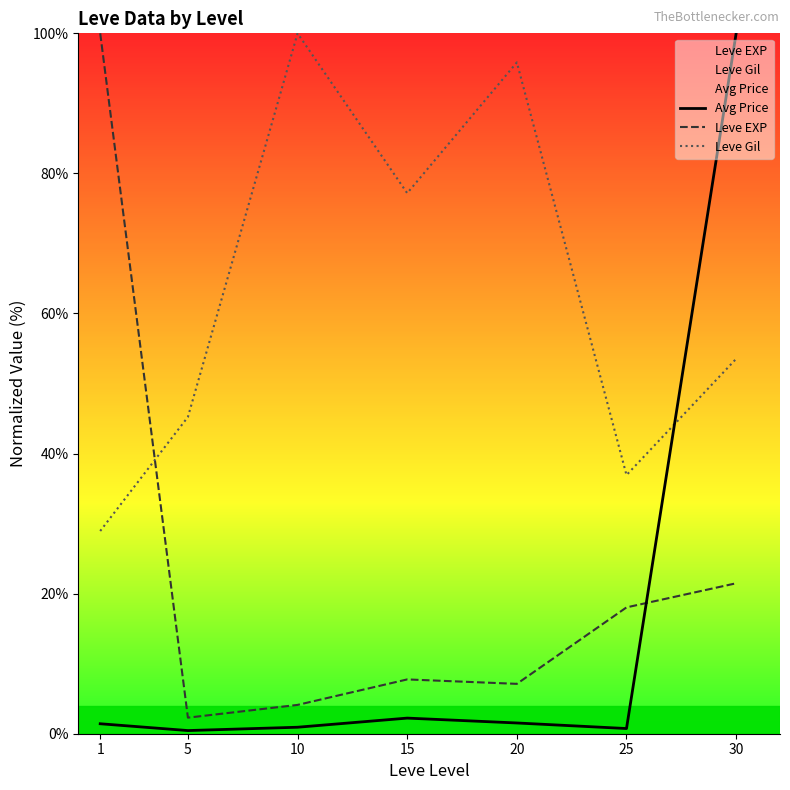

How many categories are shown in the chart?

7